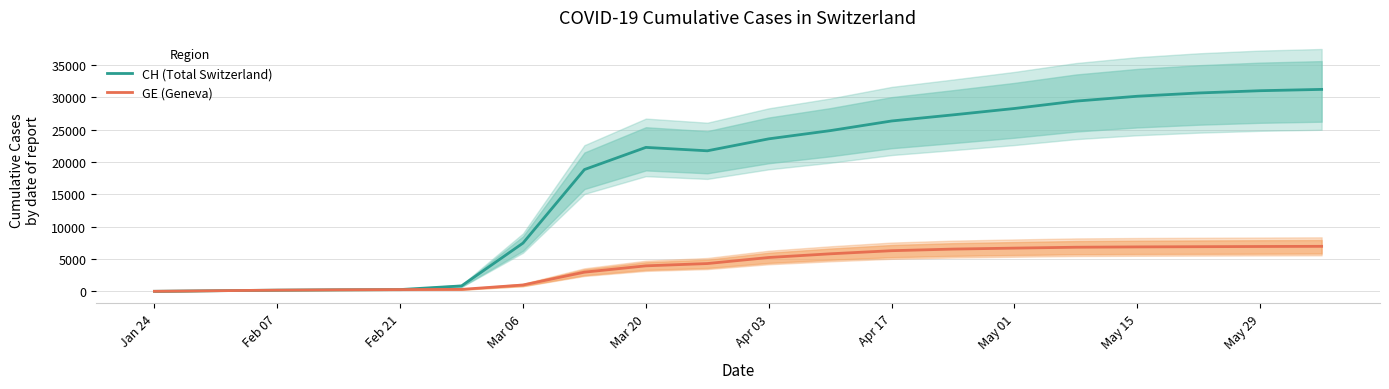

Where is GE (Geneva) nearest to the value 3480?

Mar 20